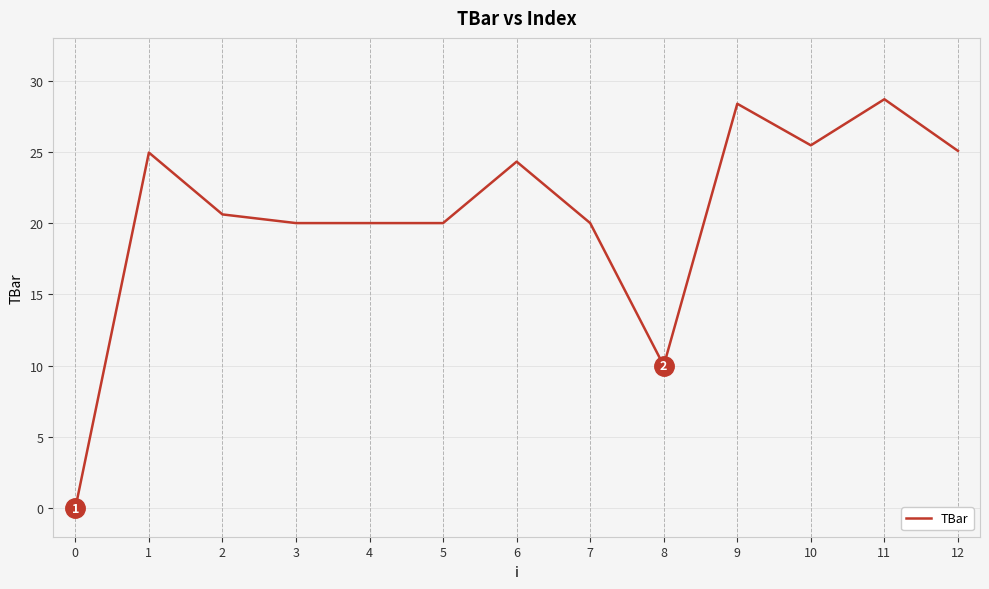

The chart shows a value of 12.3 at 10. True or false?

False